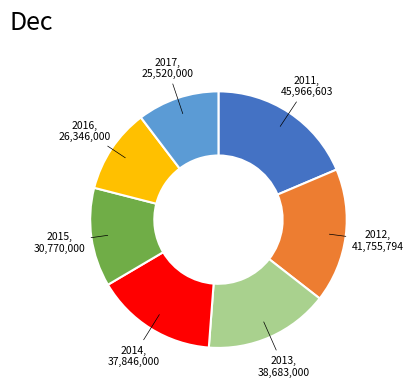

Which has a higher value, 2011 or 2013?

2011